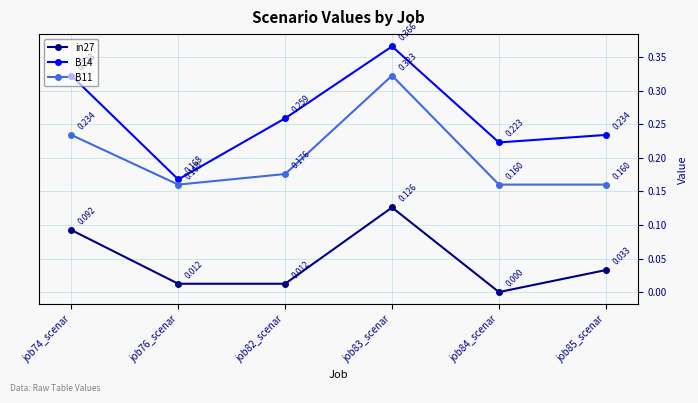

What are all the series names shown in the legend?

in27, B14, B11